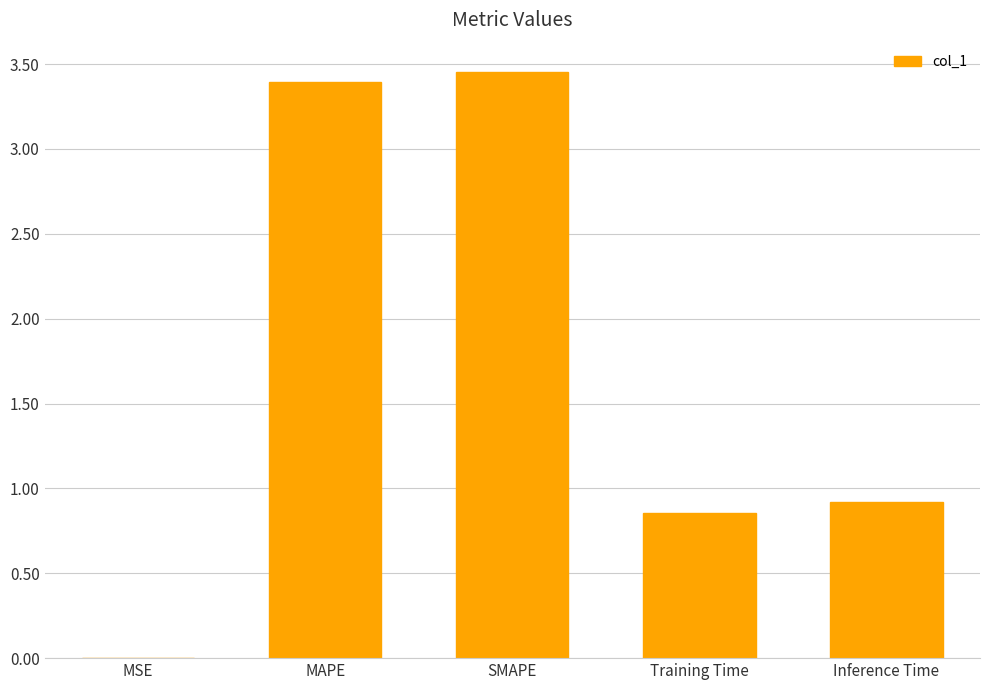

What is the change in value from MAPE to SMAPE?

+0.1